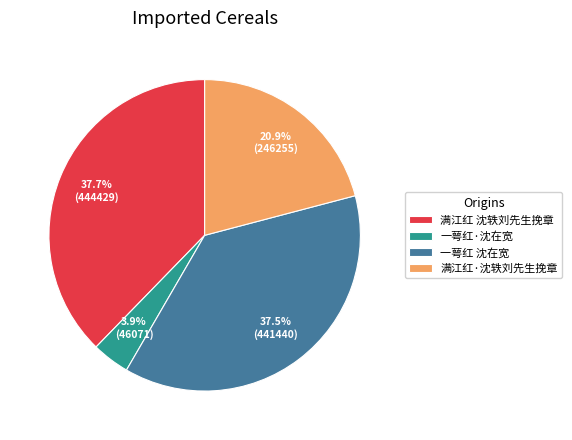

Does 一萼红·沈在宽 represent more than half of the total?

No